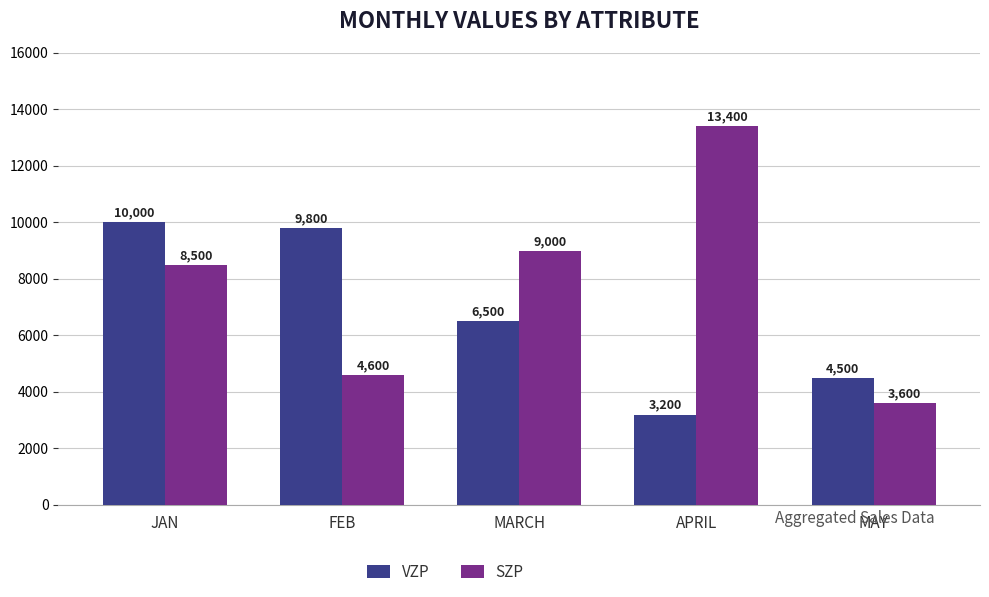

What is the label of the 4th bar from the left?

APRIL